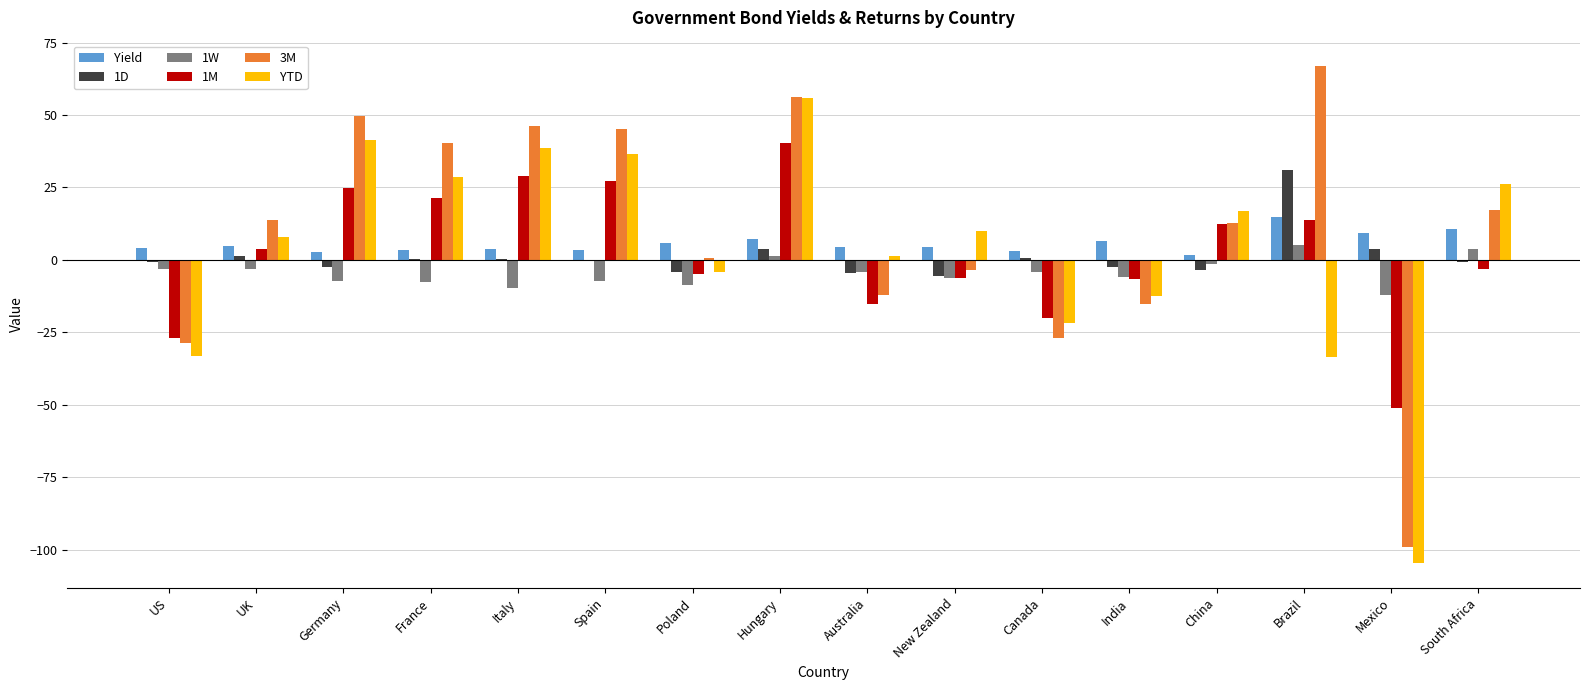

What is the greatest value displayed?

67.1